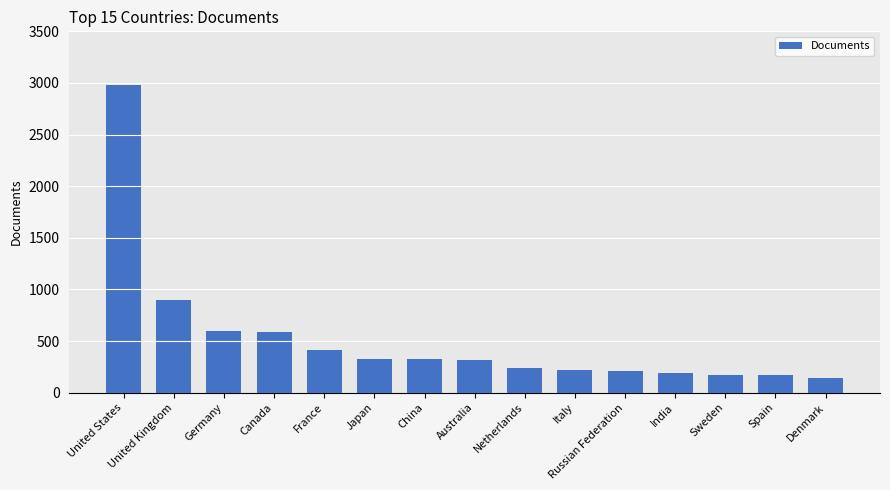

What is the label of the 9th bar from the right?

China